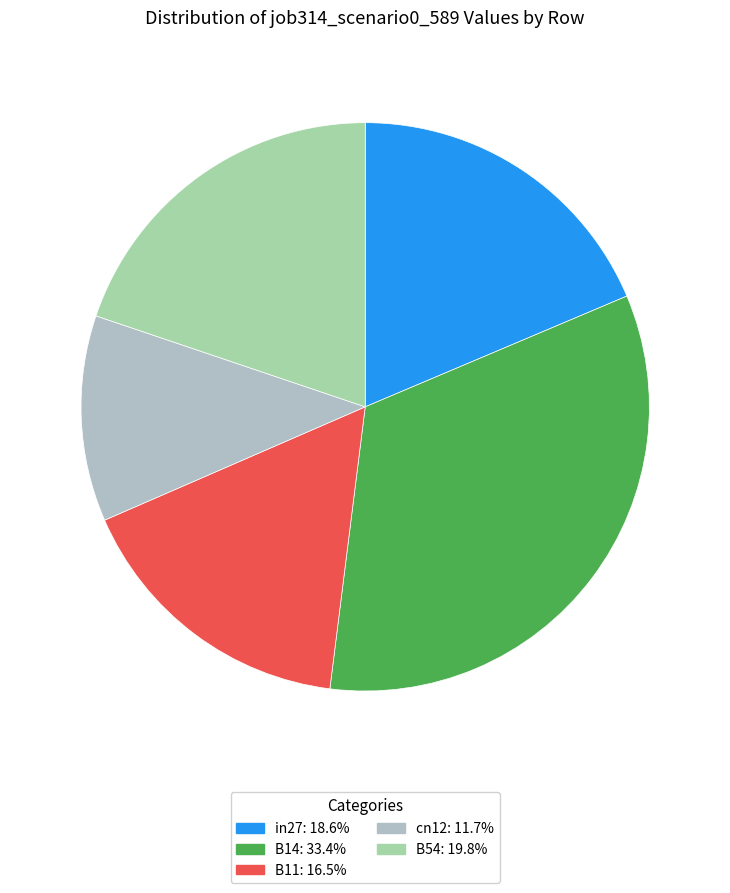

Between B14 and in27, which is larger?

B14